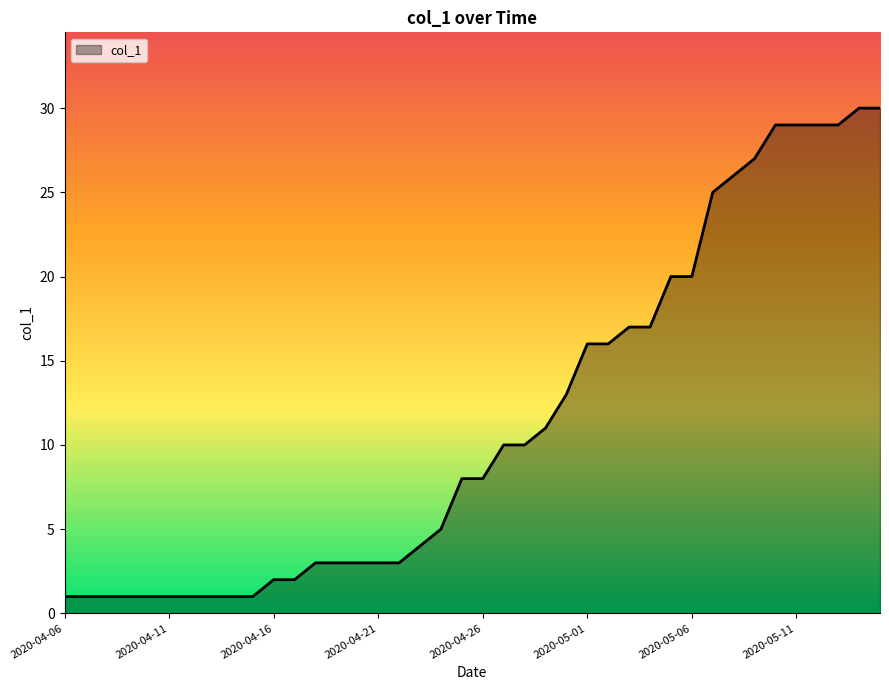

How many distinct data groups are displayed?

1